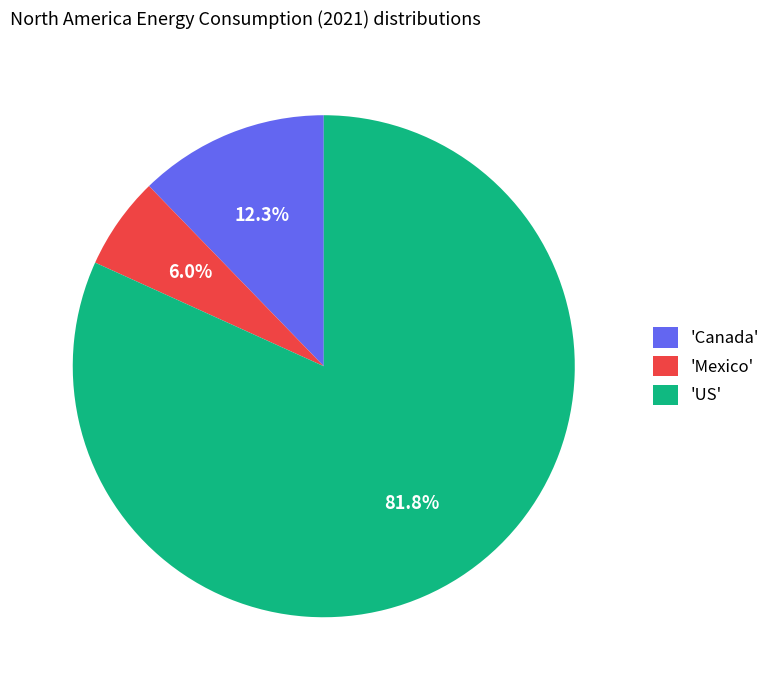

Does 'Canada' account for over 50% of the chart?

No